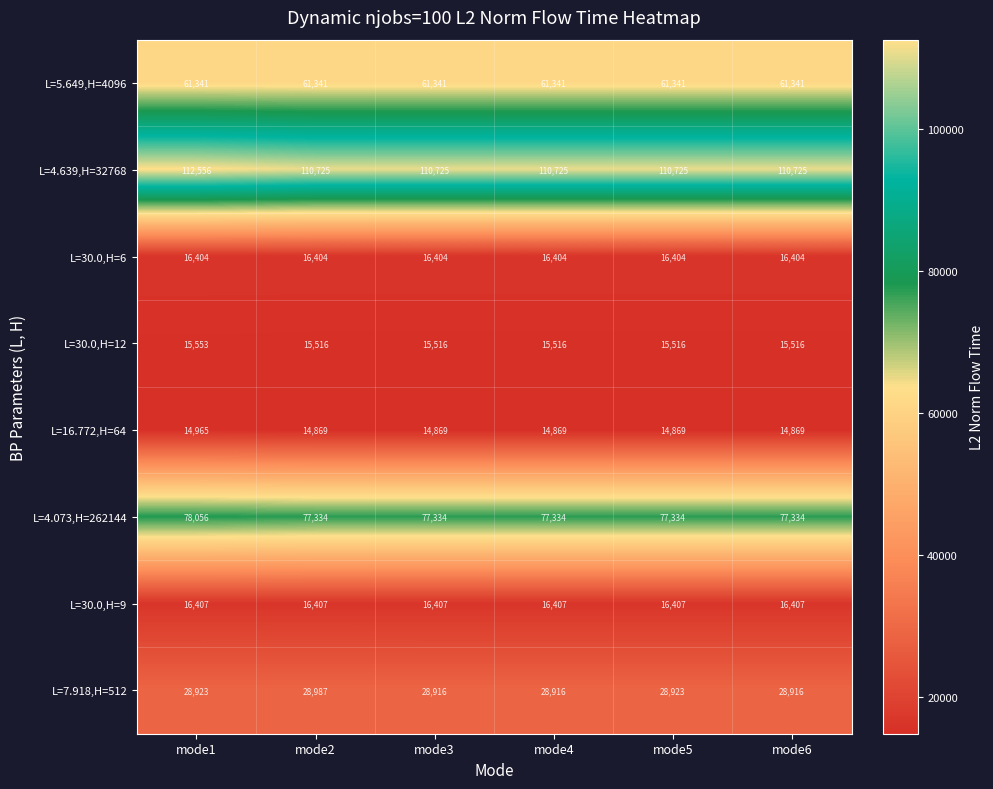

Rank the series at mode5 from lowest to highest value.

L=16.772,H=64, L=30.0,H=12, L=30.0,H=6, L=30.0,H=9, L=7.918,H=512, L=5.649,H=4096, L=4.073,H=262144, L=4.639,H=32768